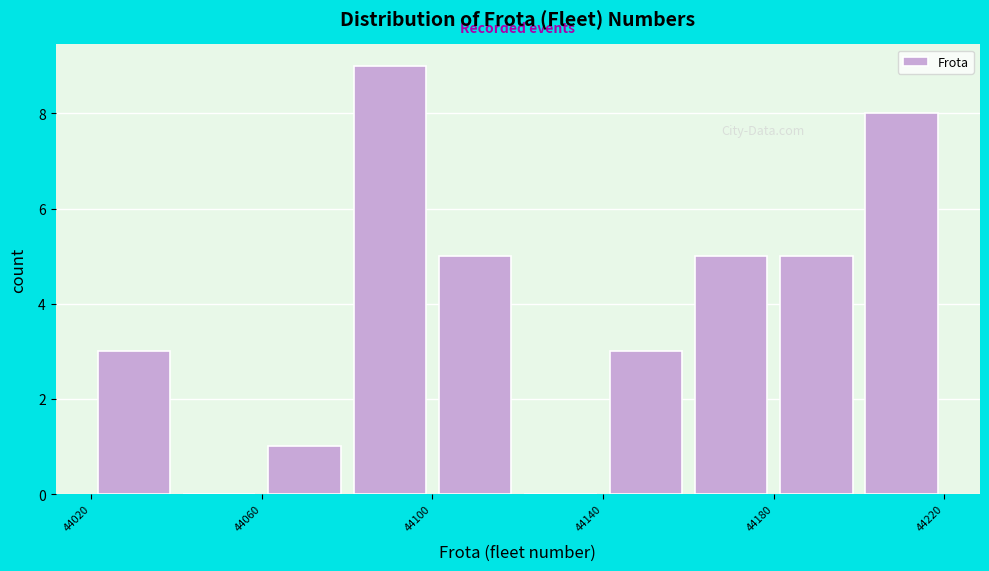

Over which range of the x-axis is the bar tallest?

44080 to 44100